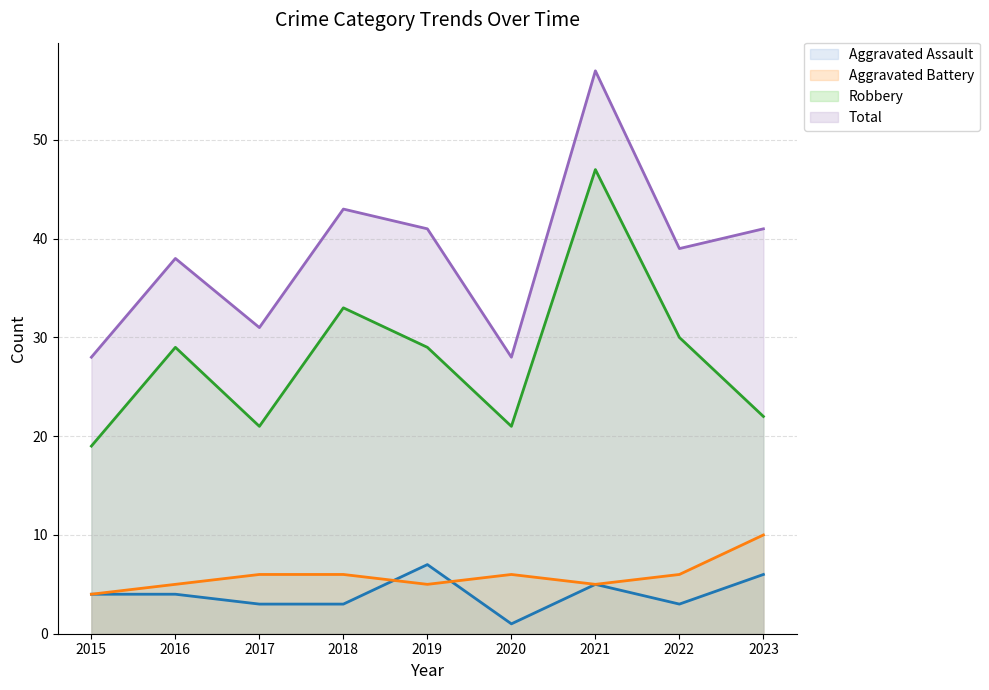

What is the difference between the maximum and minimum values in the Total series?

29